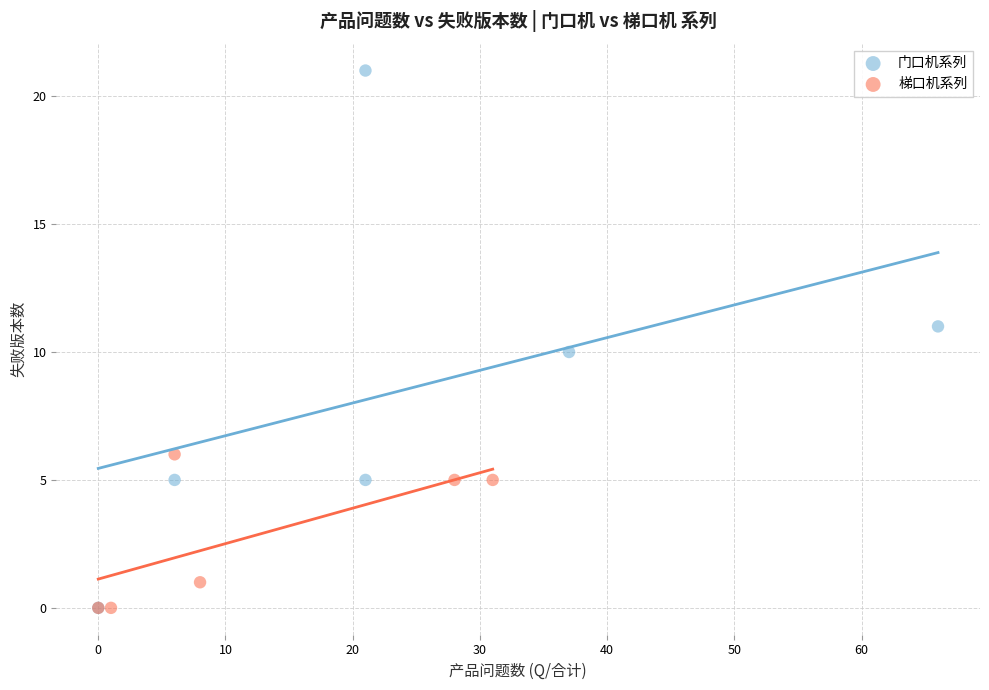

Which series has the largest Y range (max minus min)?

门口机系列